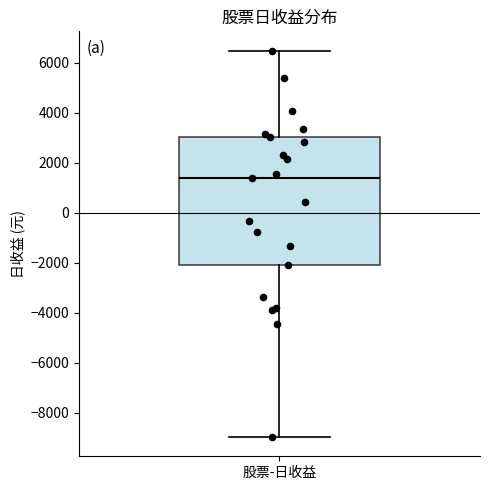

Where does the lower whisker of the box for 股票-日收益 end on the y-axis? The values are not printed on the chart, so give them approximately, as read against the axis.

-9000